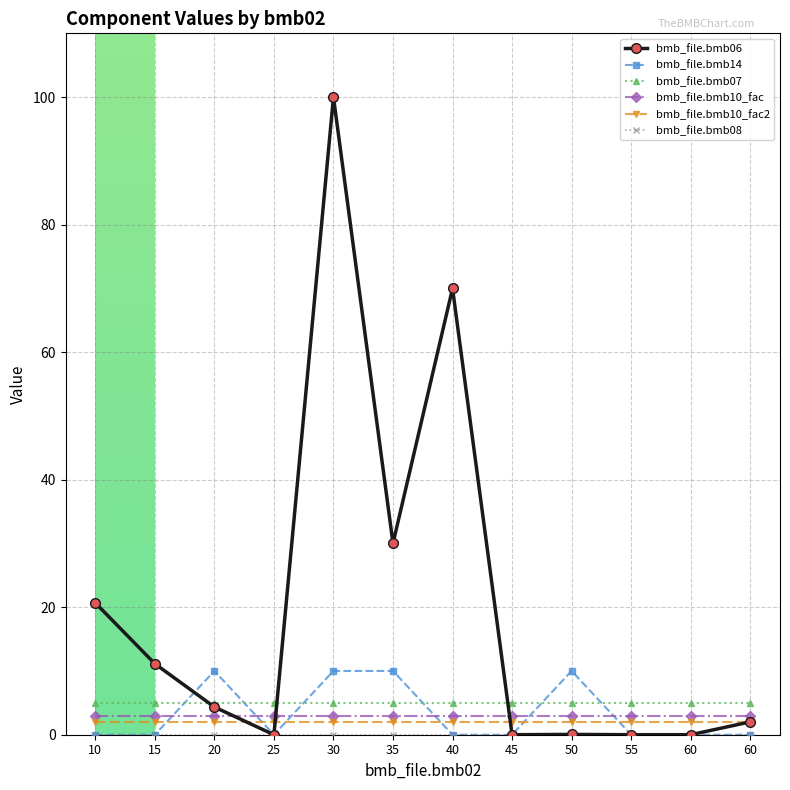

What is the total value across all series at 15?

21.1